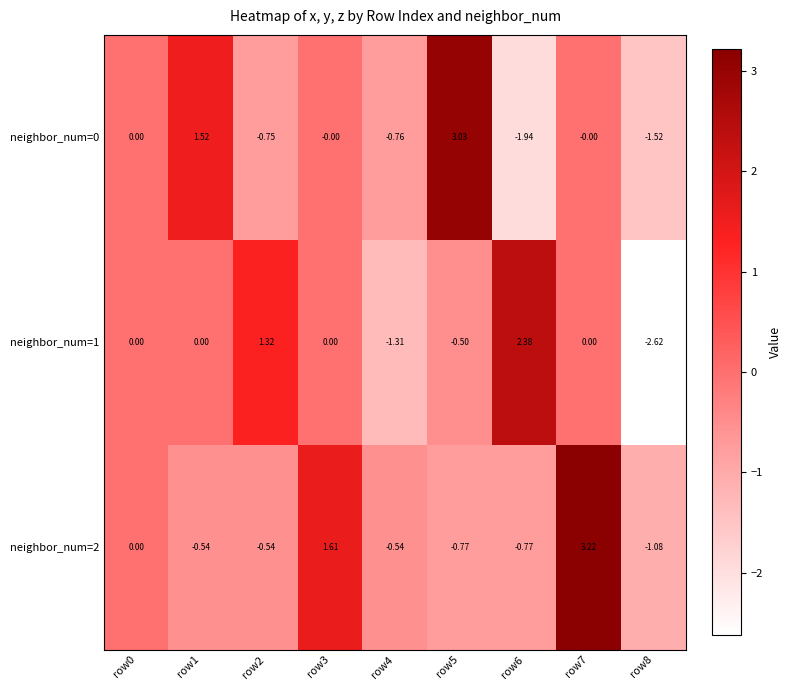

Is the value of neighbor_num=1 at row5 greater than the value of neighbor_num=0 at row8?

Yes